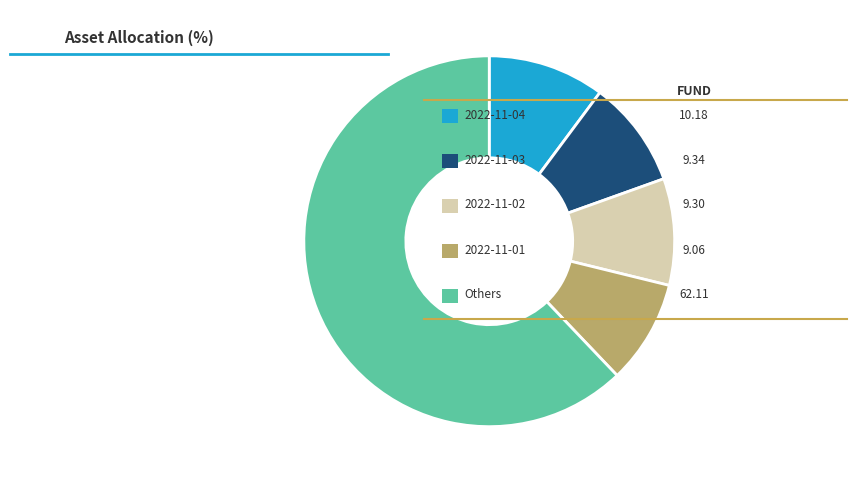

Is there any slice that represents more than half of the pie?

Yes